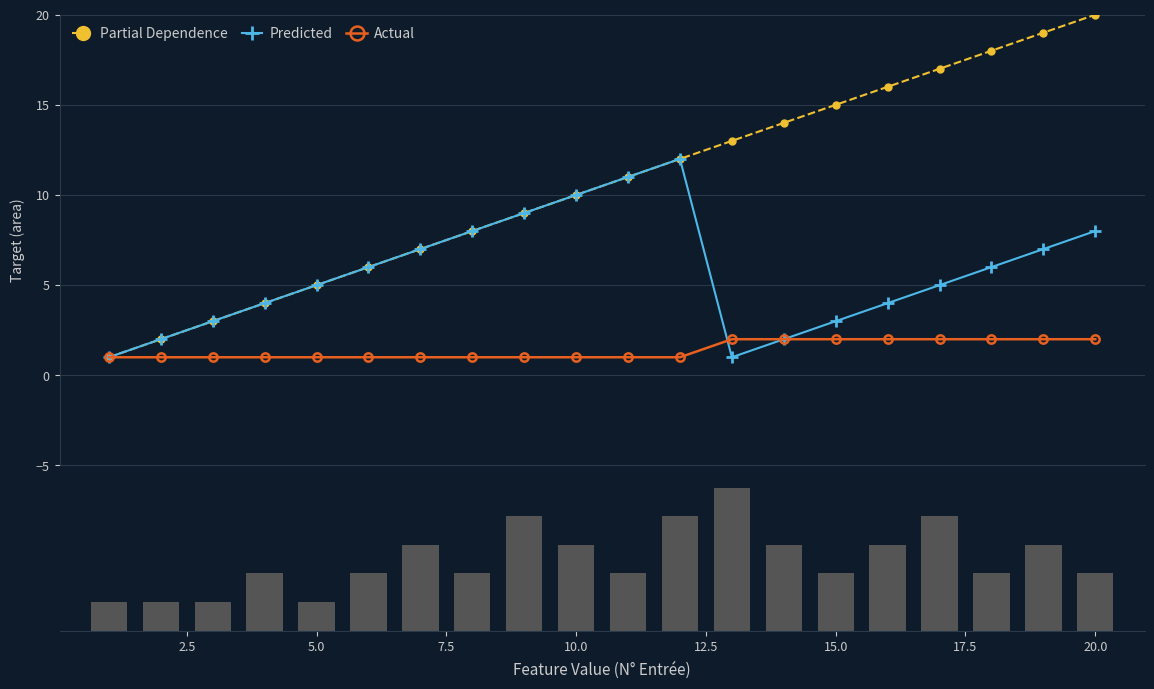

Reading left to right, transcribe all the data shown in this chart.

Partial Dependence: 1	2	3	4	5	6	7	8	9	10	11	12	13	14	15	16	17	18	19	20
Predicted: 1	2	3	4	5	6	7	8	9	10	11	12	1	2	3	4	5	6	7	8
Actual: 1	1	1	1	1	1	1	1	1	1	1	1	2	2	2	2	2	2	2	2